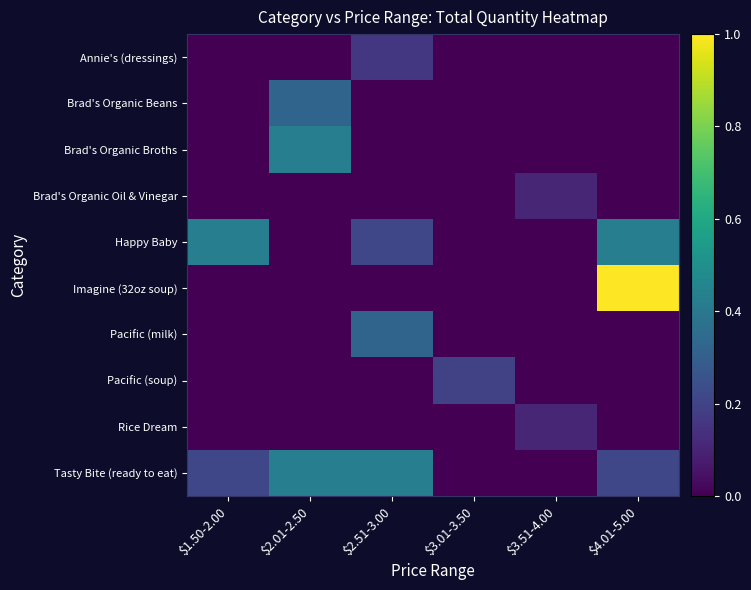

At which category is the sum across all series the highest?

$4.01-5.00